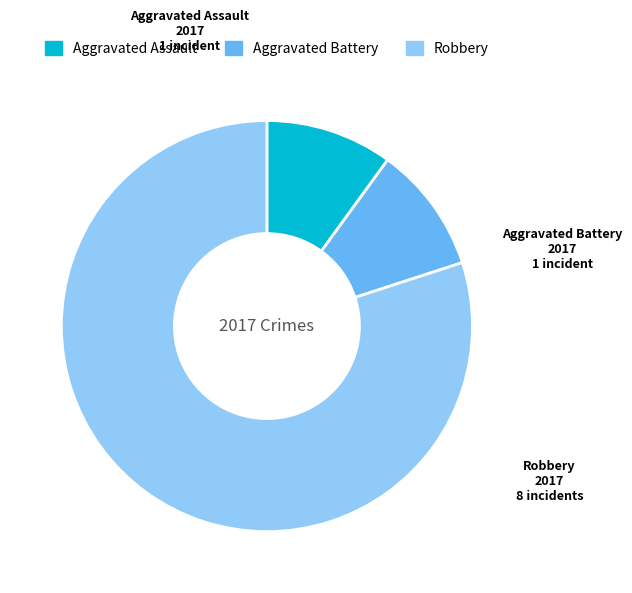

Is there any slice that represents more than half of the pie?

Yes